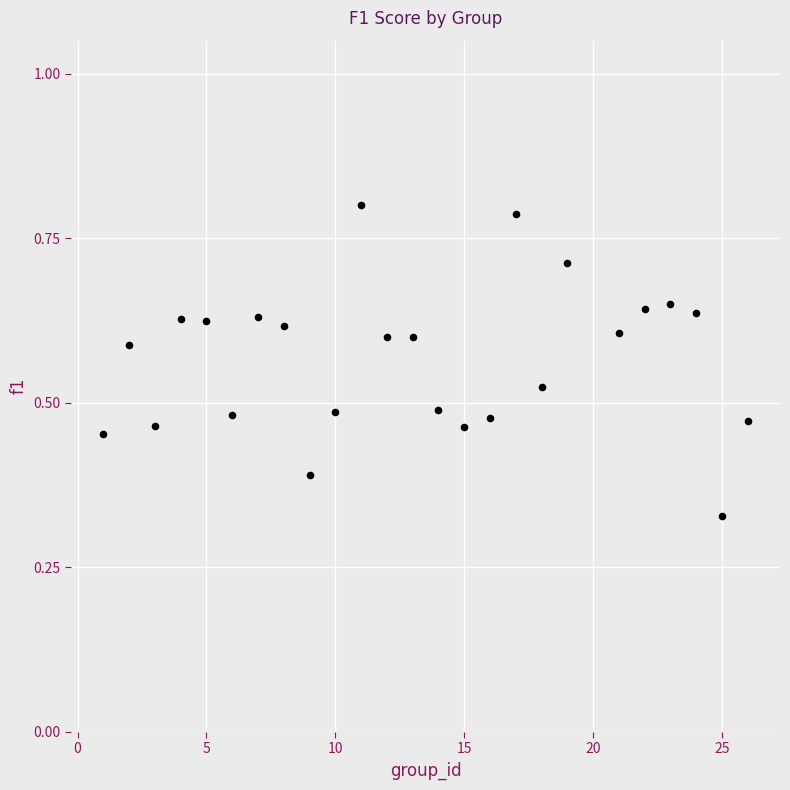

What is the range of X values (max minus min)?

25.0